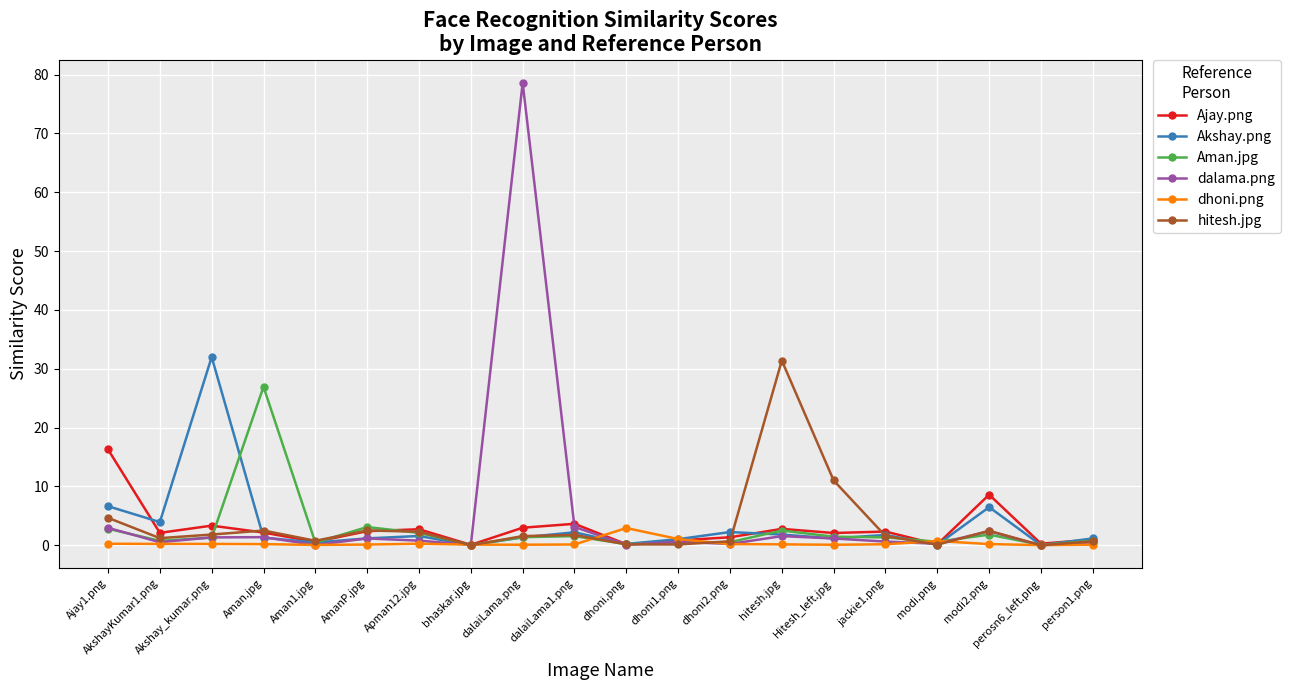

What is the greatest value displayed?

78.6